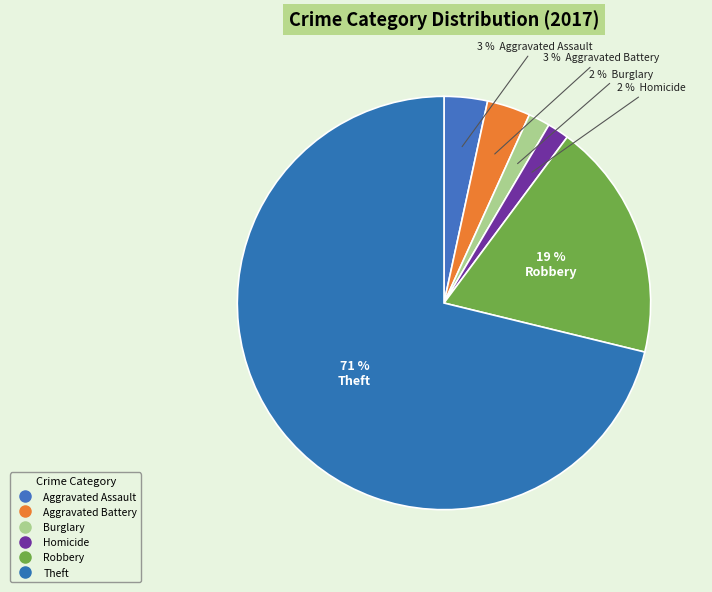

How many slices are in this pie chart?

6